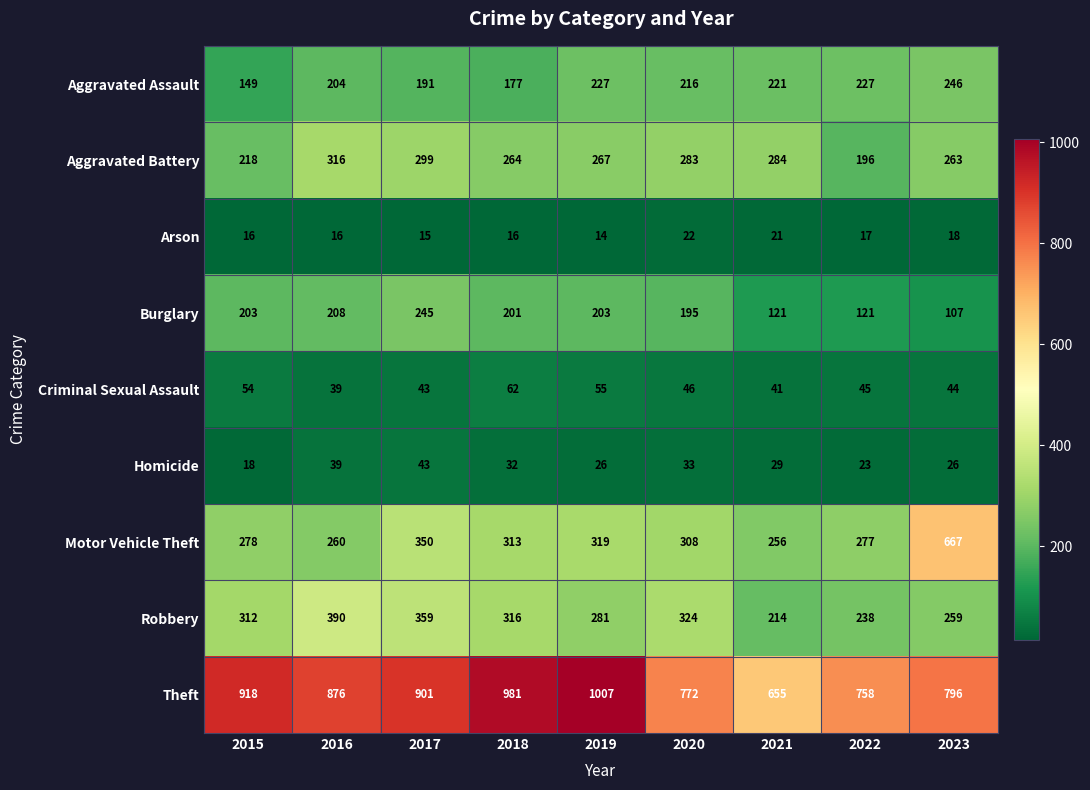

The Theft series shows 796 at 2023. True or false?

True